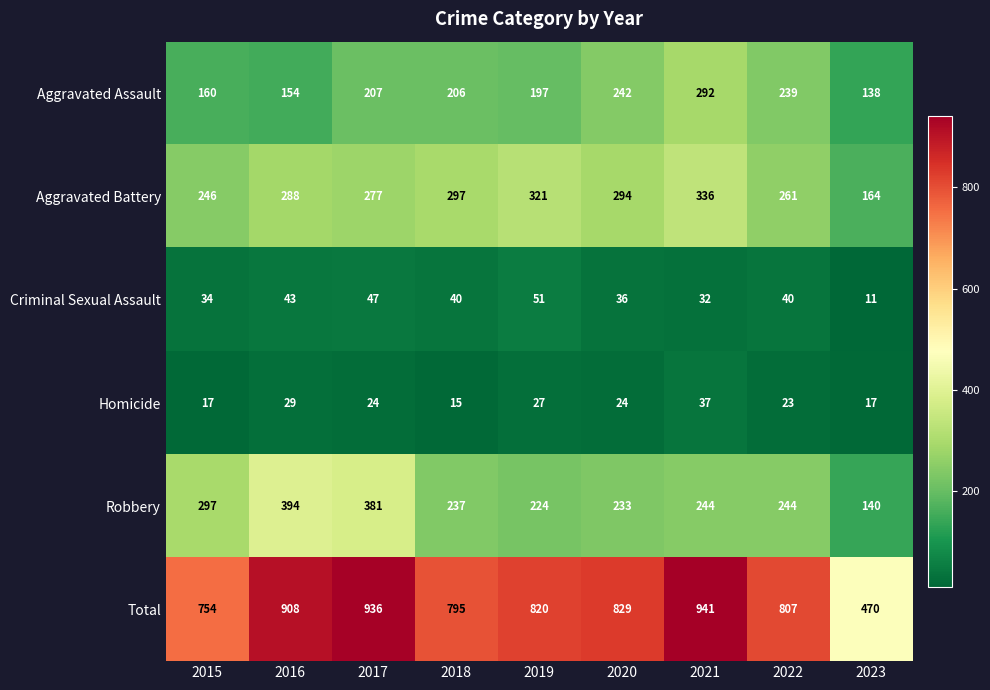

What is the maximum value shown in the chart?

941